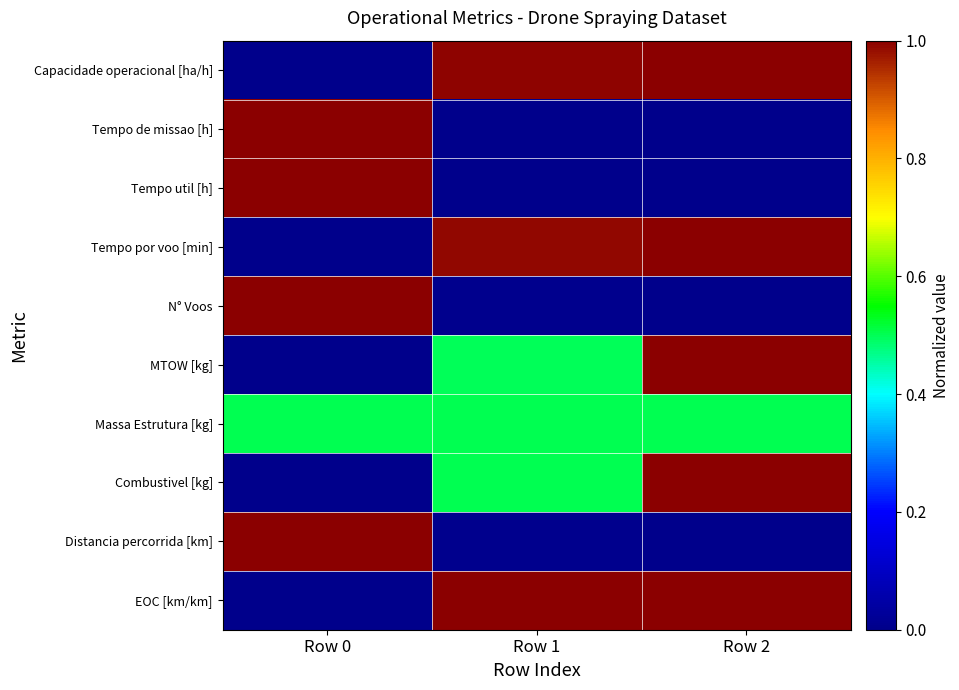

How many data points does each series have?

3